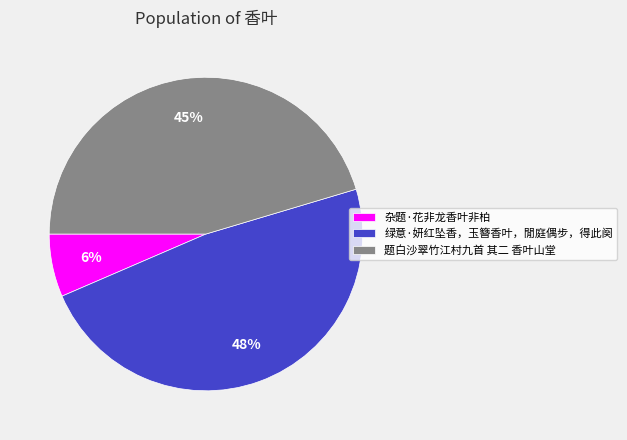

The 题白沙翠竹江村九首 其二 香叶山堂 slice represents 59% of the pie. True or false?

False